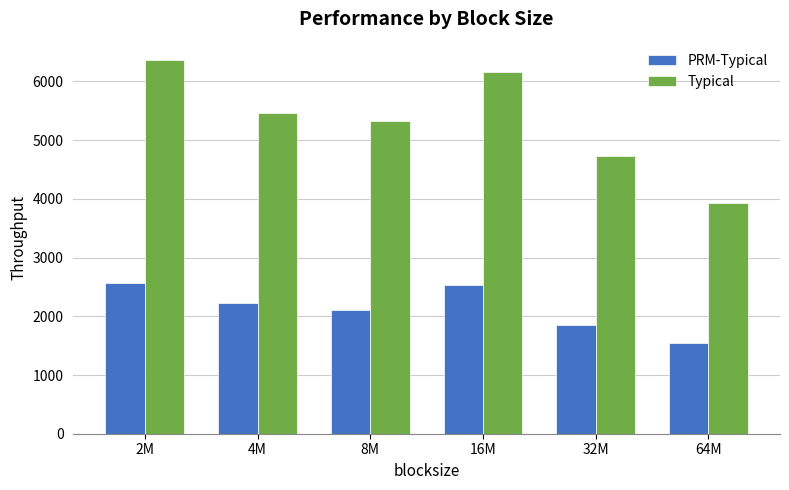

Is it true that PRM-Typical equals 3289.8 at 32M?

False